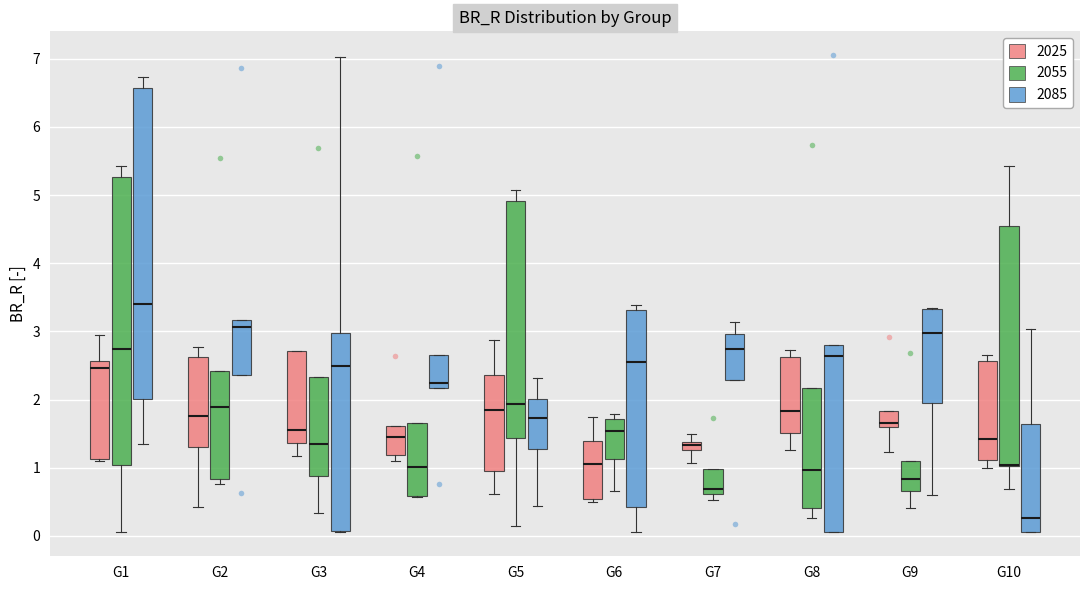

Which box is the tallest, from its lower edge to its upper edge?

G1 (2085)